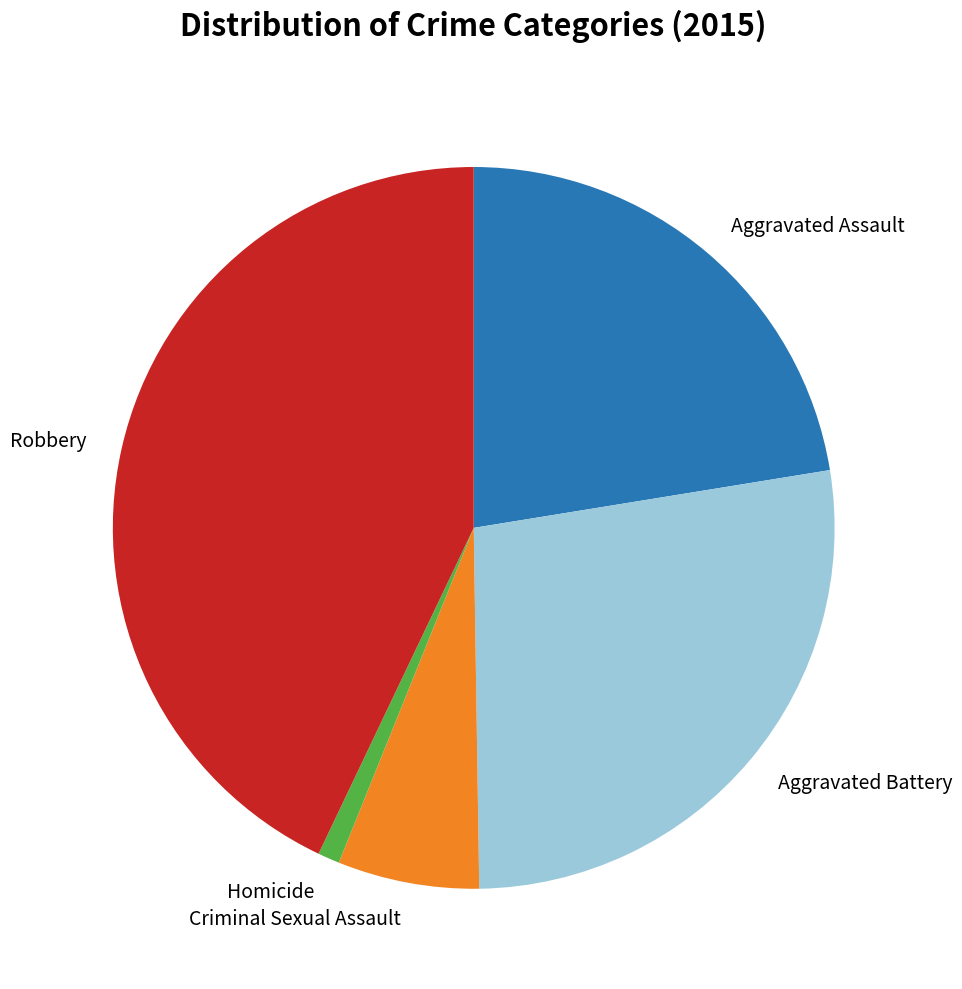

What is the ratio of the value at Criminal Sexual Assault to the value at Homicide?

6.5